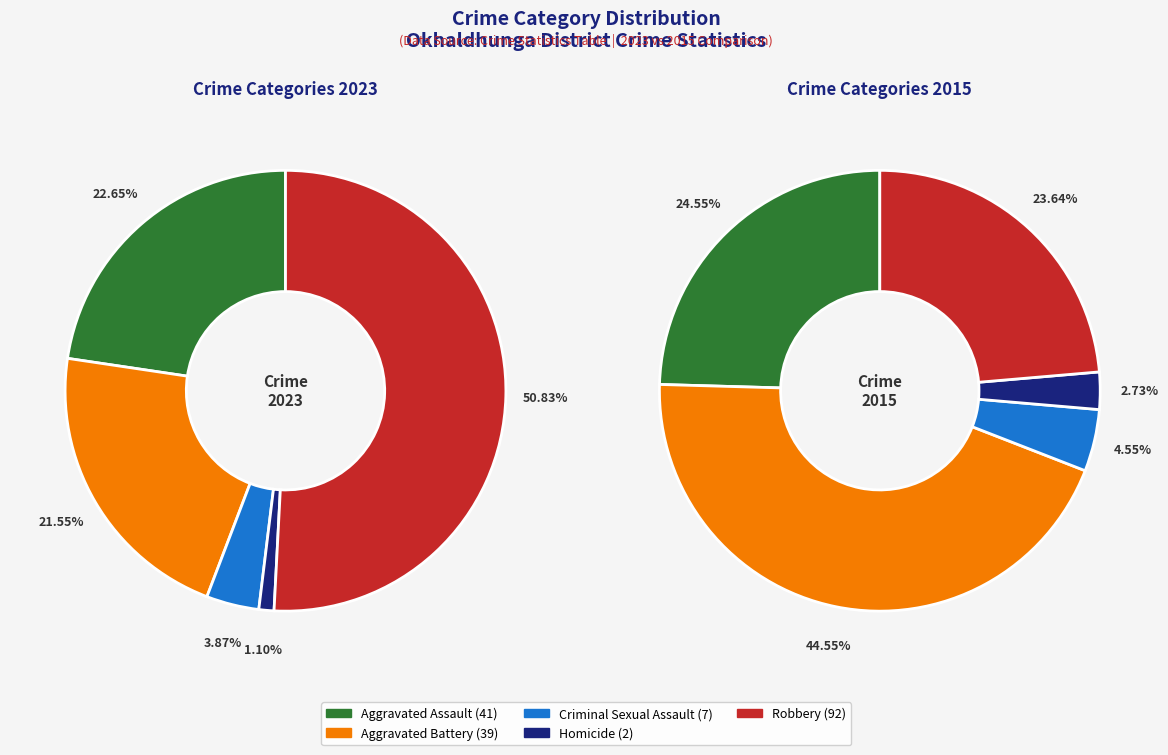

To the nearest percent, what percentage of the pie is 2?

4%